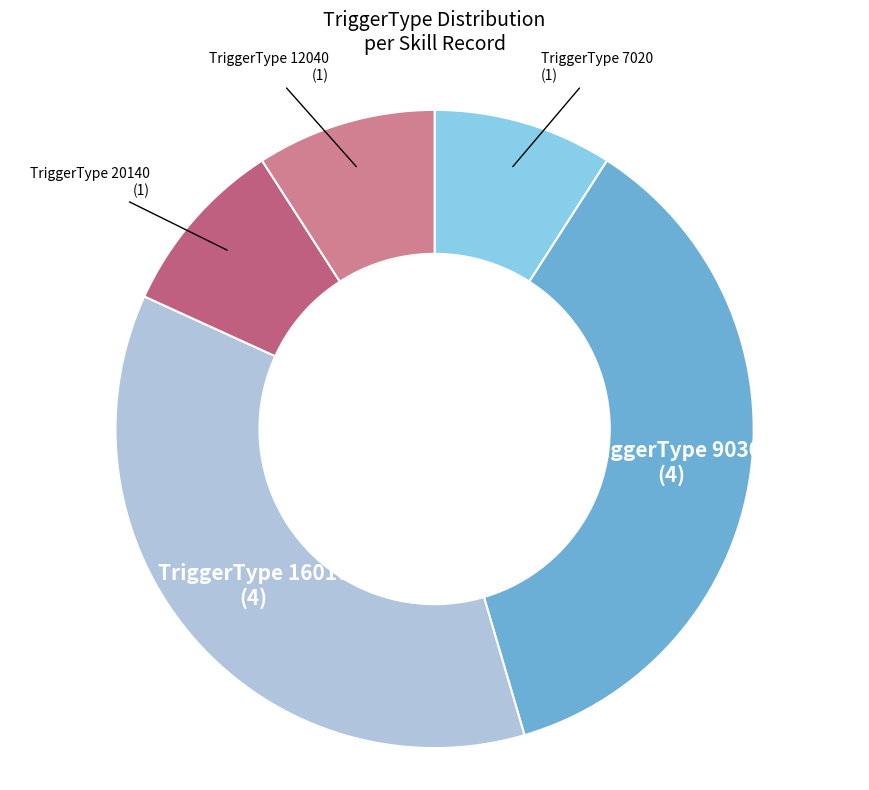

How many slices are in this pie chart?

5